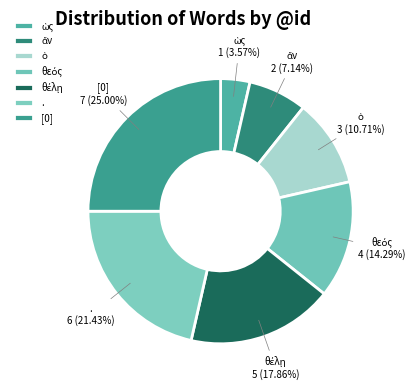

How many slices are in this pie chart?

7